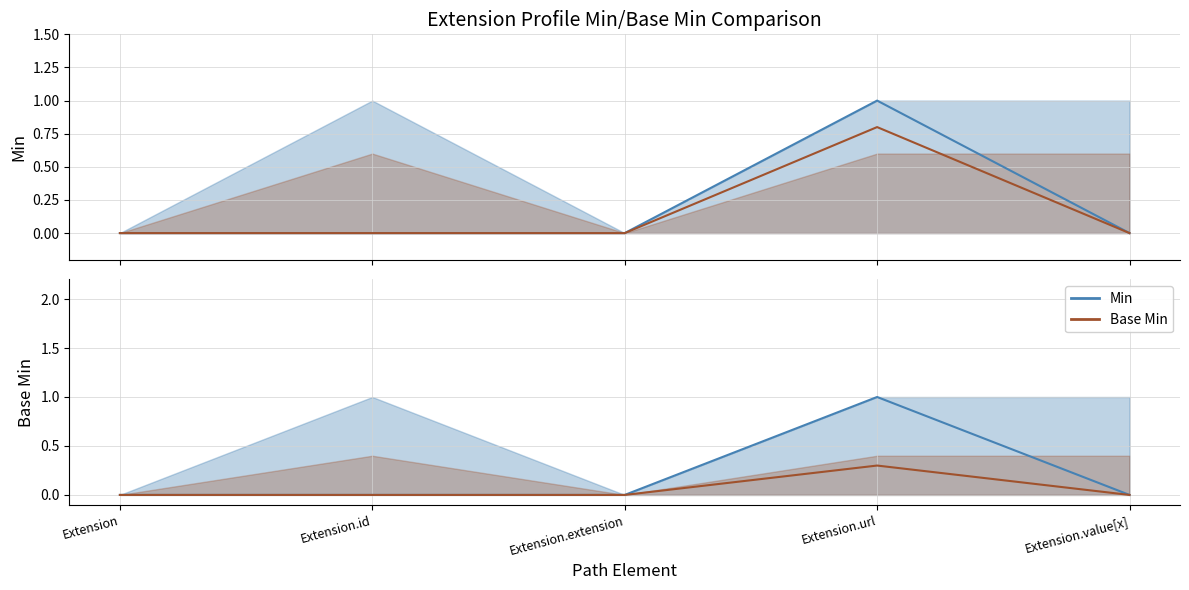

How many interior local peaks does the Base Min series have?

1